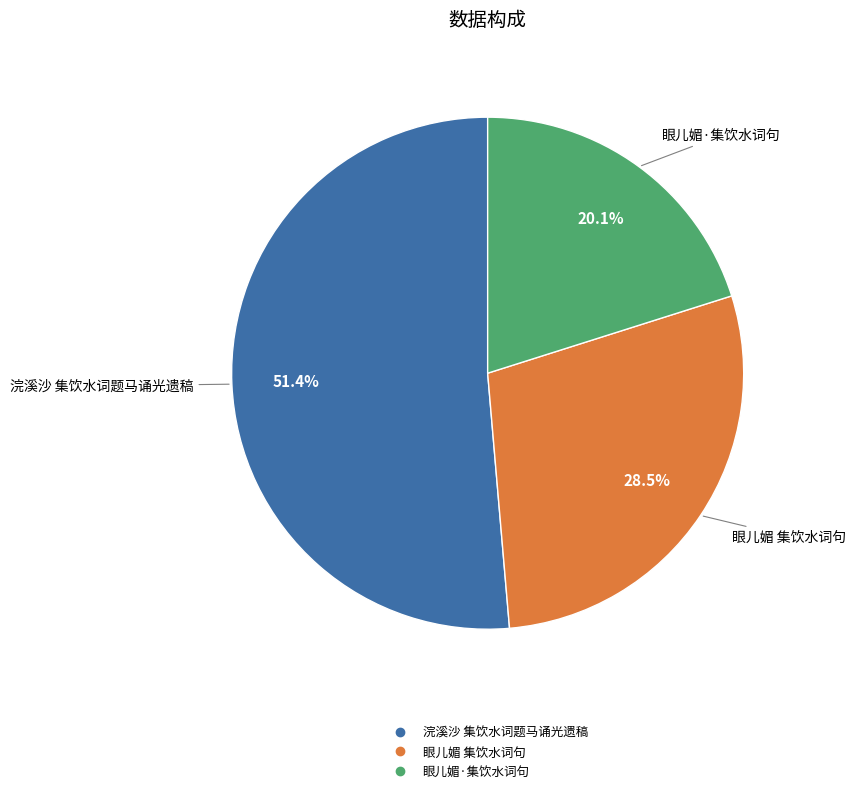

To the nearest percent, what is the difference between the largest and smallest slice percentages?

31%